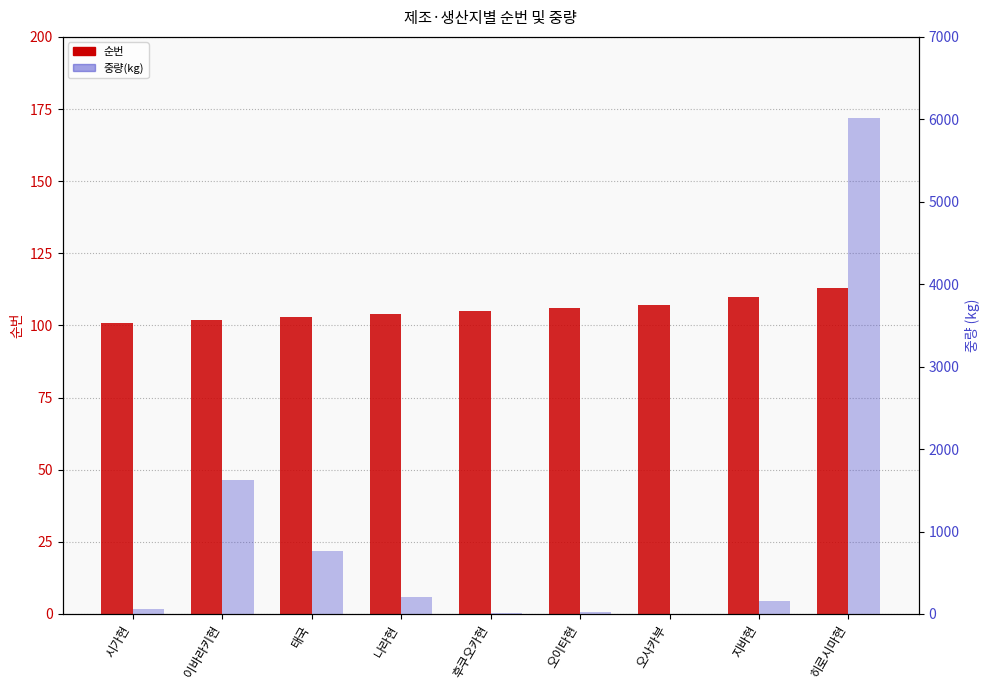

At which label does 순번 reach its minimum?

시가현